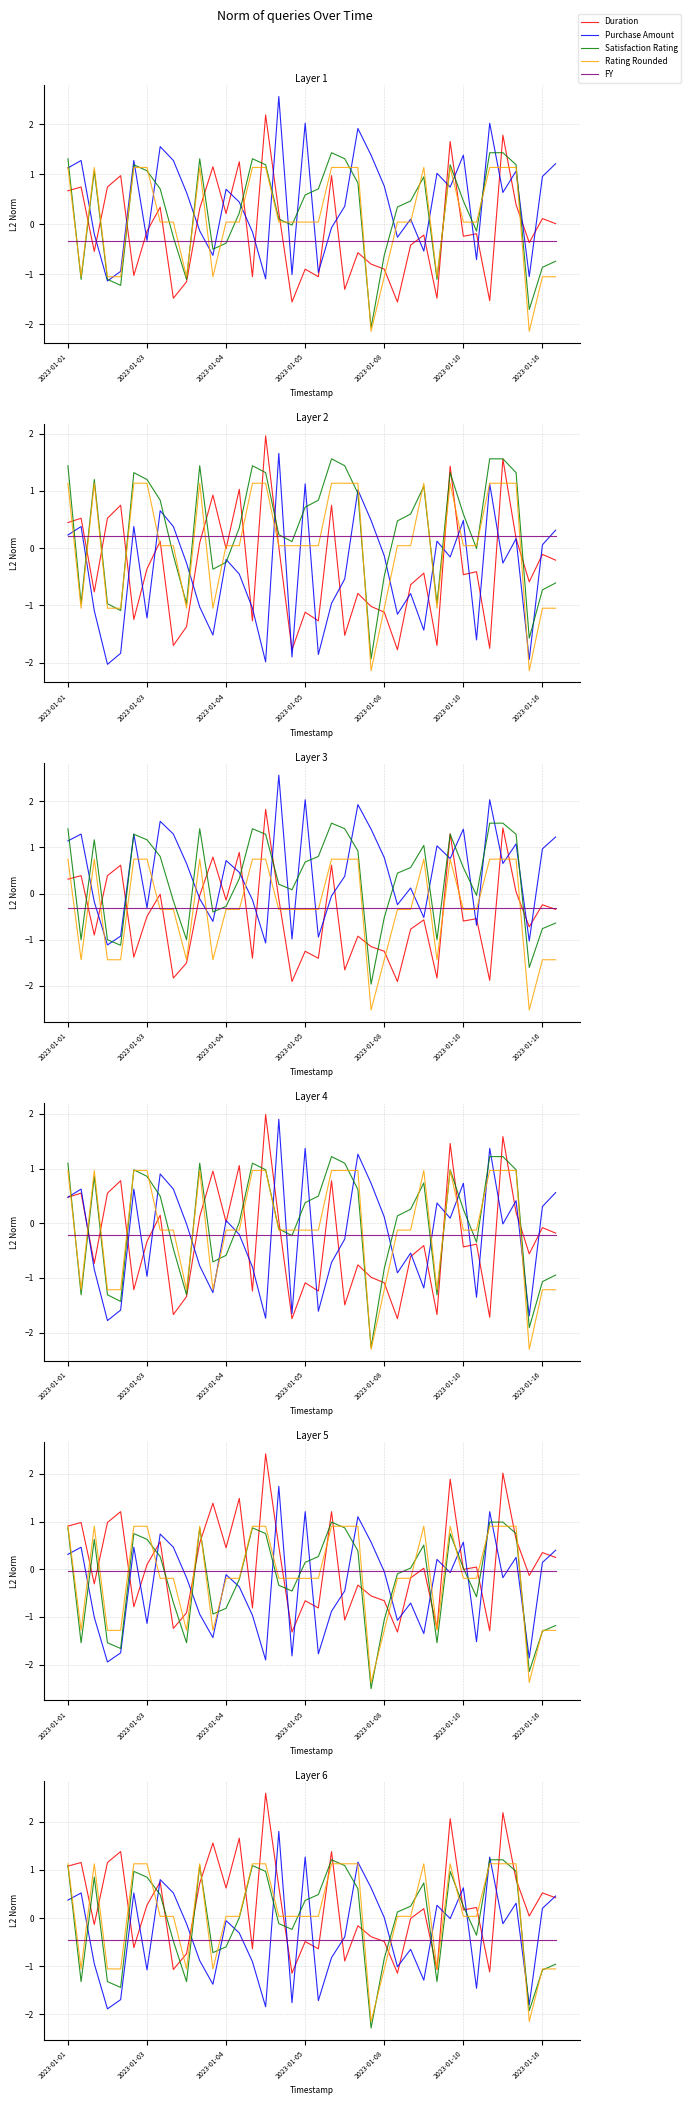

Read the Rating Rounded value at 2023-01-08.

-1.1